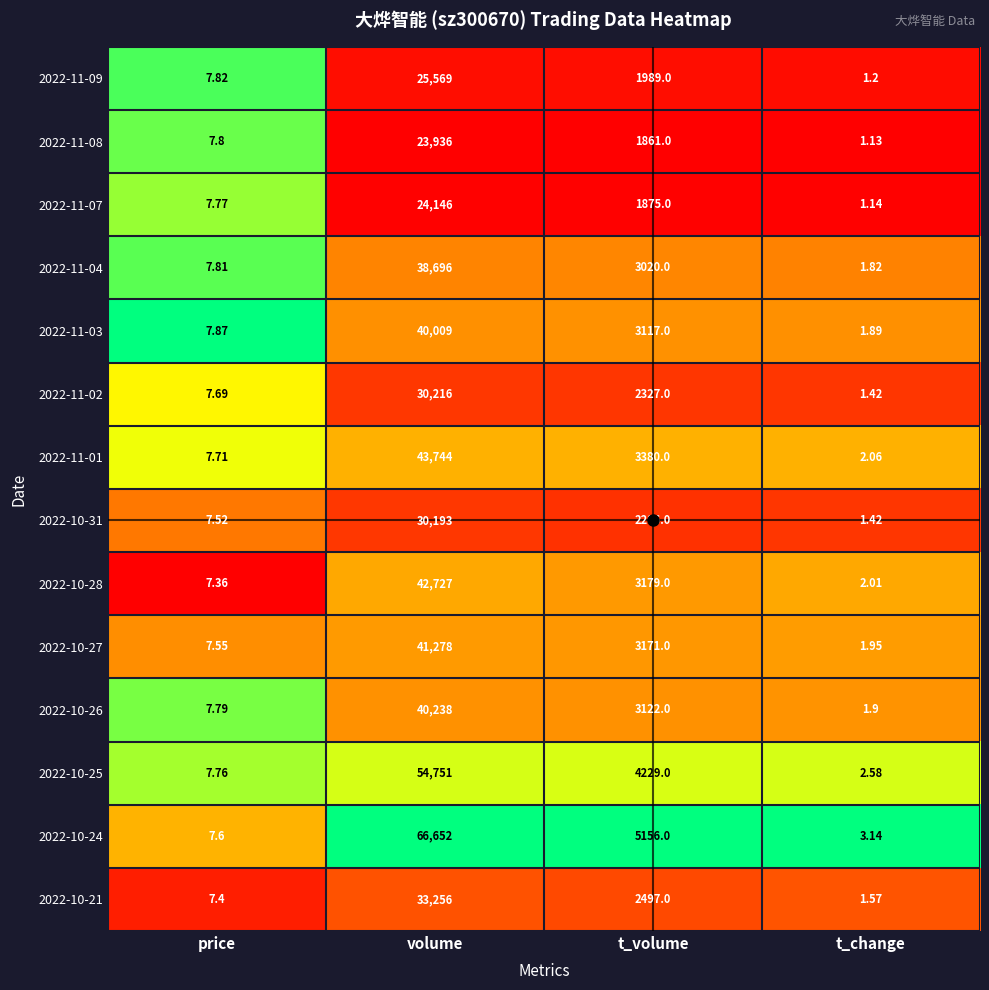

Between volume and t_volume, which series saw the biggest shift?

2022-10-24